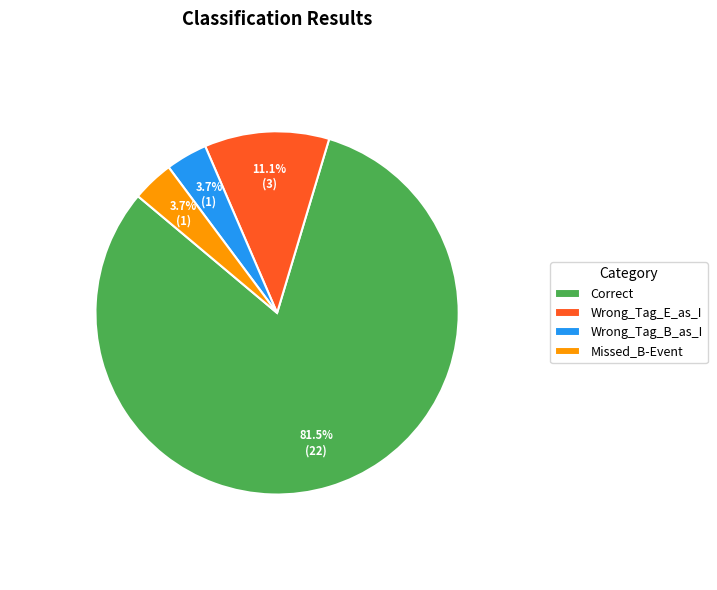

To the nearest percent, what is the combined percentage of Missed_B-Event and Correct?

85%